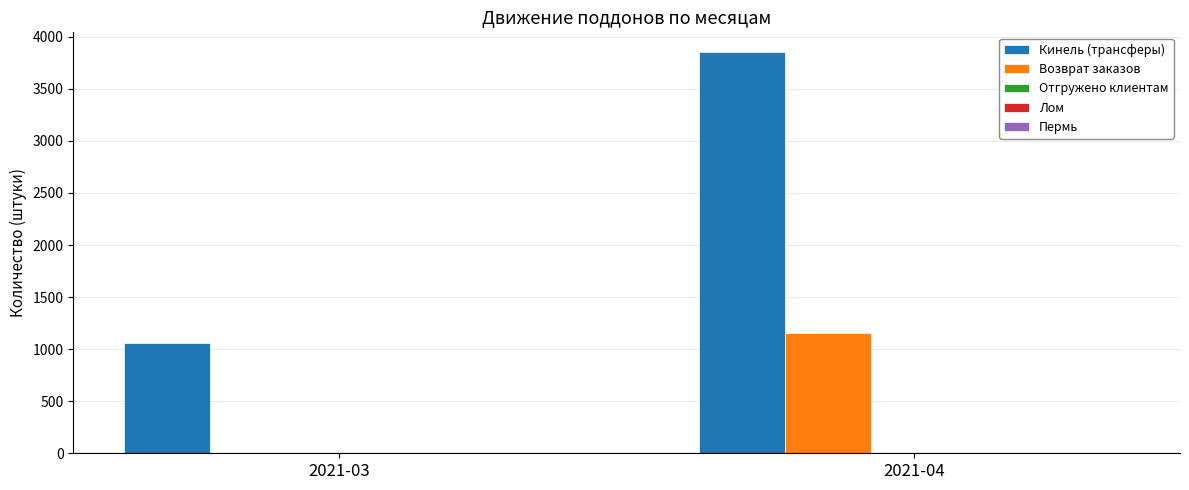

What is the total value across all series at 2021-03?

1057